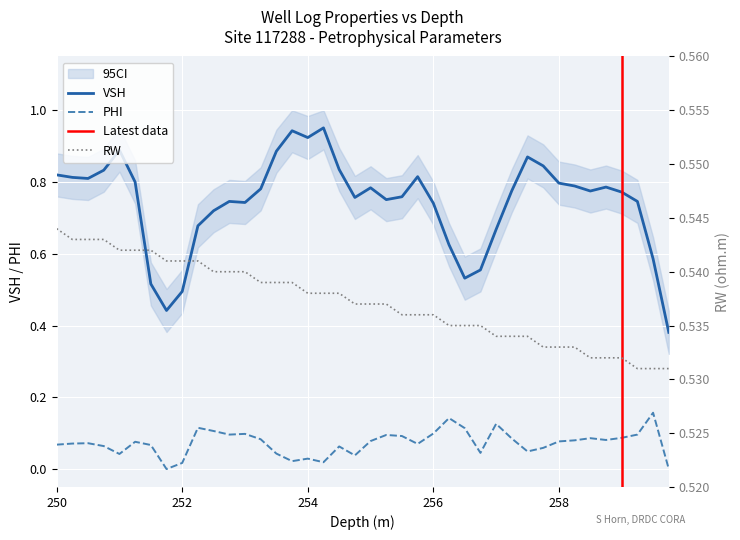

Reading left to right, transcribe all the data shown in this chart.

VSH: 0.8	0.8	0.8	0.8	0.9	0.8	0.5	0.4	0.5	0.7	0.7	0.7	0.7	0.8	0.9	0.9	0.9	1.0	0.8	0.8	0.8	0.8	0.8	0.8	0.7	0.6	0.5	0.6	0.7	0.8	0.9	0.8	0.8	0.8	0.8	0.8	0.8	0.7	0.6	0.4
PHI: 0.1	0.1	0.1	0.1	0.0	0.1	0.1	0.0	0.0	0.1	0.1	0.1	0.1	0.1	0.0	0.0	0.0	0.0	0.1	0.0	0.1	0.1	0.1	0.1	0.1	0.1	0.1	0.0	0.1	0.1	0.0	0.1	0.1	0.1	0.1	0.1	0.1	0.1	0.2	0.0
RW: 0.5	0.5	0.5	0.5	0.5	0.5	0.5	0.5	0.5	0.5	0.5	0.5	0.5	0.5	0.5	0.5	0.5	0.5	0.5	0.5	0.5	0.5	0.5	0.5	0.5	0.5	0.5	0.5	0.5	0.5	0.5	0.5	0.5	0.5	0.5	0.5	0.5	0.5	0.5	0.5